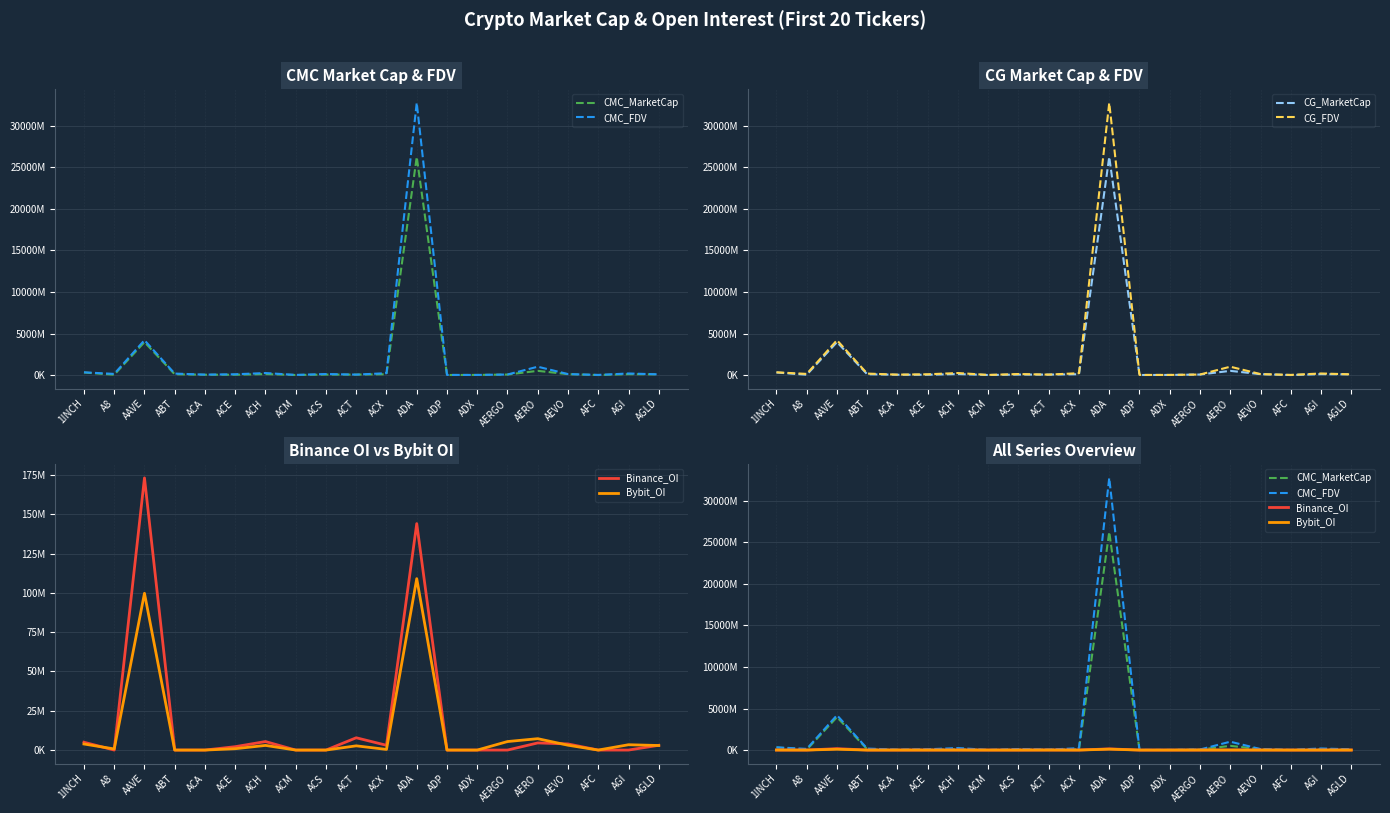

At which label is Bybit_OI closest to 54502513?

AAVE